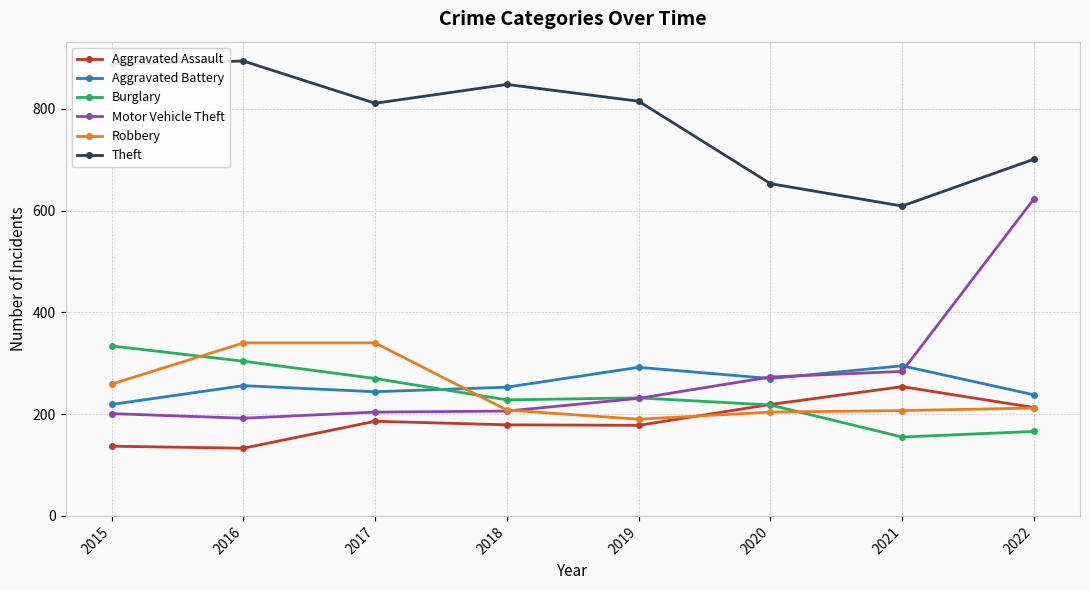

Is the value of Theft at 2017 greater than the value of Motor Vehicle Theft at 2018?

Yes